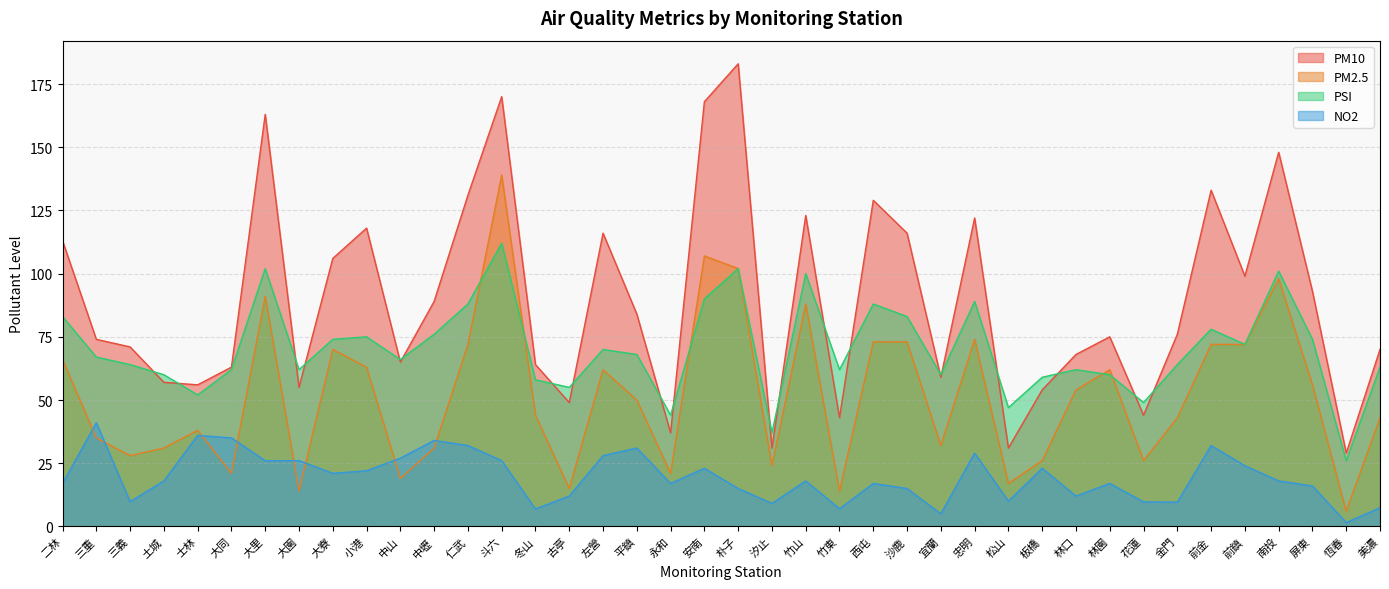

What is the difference between the highest and lowest values at 前鎮?

75.0